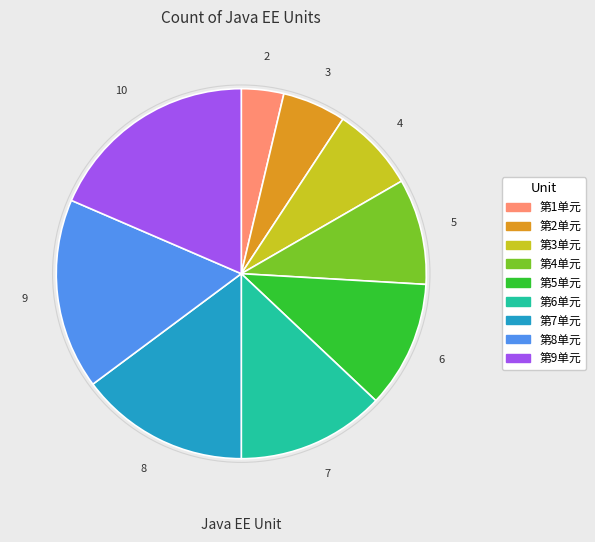

True or false: 第8单元 accounts for 17% of the total.

True